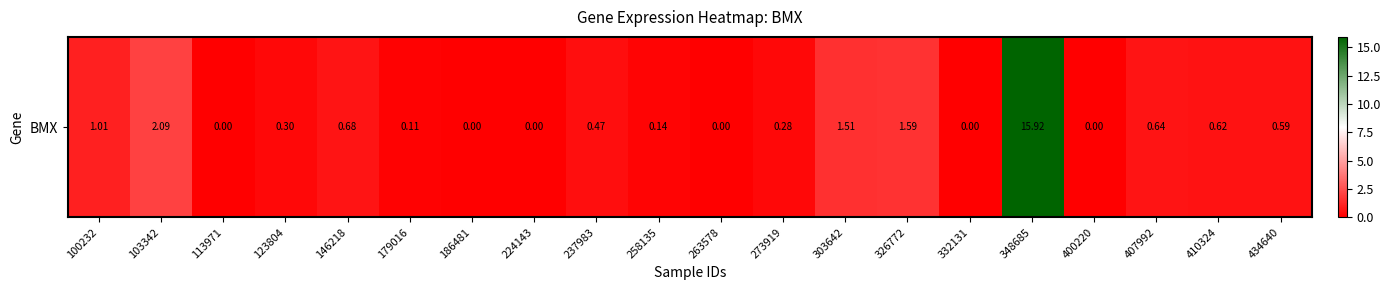

Reading left to right, transcribe all the data shown in this chart.

100232=1.0	103342=2.1	113971=0.0	123804=0.3	146218=0.7	179016=0.1	186481=0.0	224143=0.0	237983=0.5	258135=0.1	263578=0.0	273919=0.3	303642=1.5	326772=1.6	332131=0.0	348685=15.9	400220=0.0	407992=0.6	410324=0.6	434640=0.6